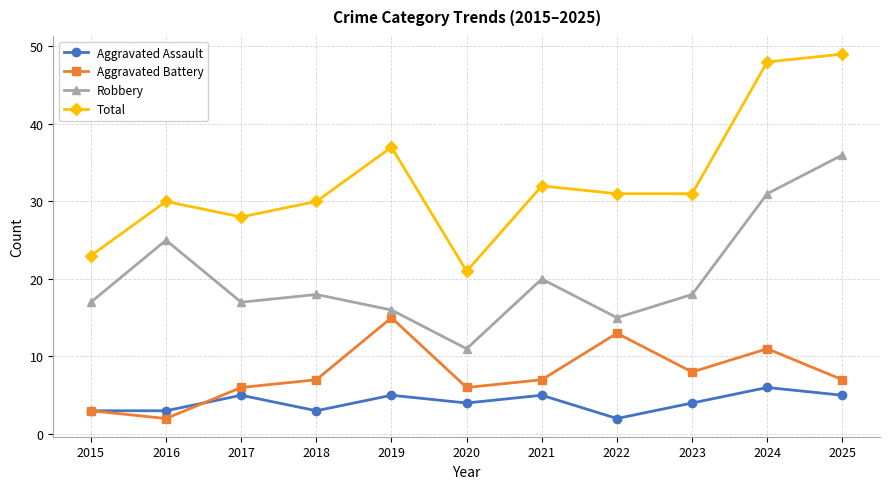

Reading left to right, transcribe all the data shown in this chart.

Aggravated Assault: 3	3	5	3	5	4	5	2	4	6	5
Aggravated Battery: 3	2	6	7	15	6	7	13	8	11	7
Robbery: 17	25	17	18	16	11	20	15	18	31	36
Total: 23	30	28	30	37	21	32	31	31	48	49